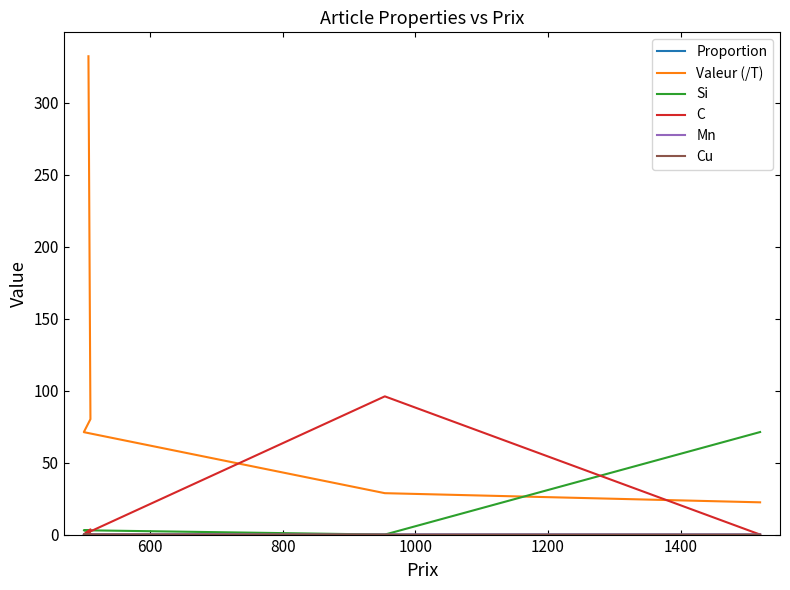

What is the spread (max minus min) of values at 1000?

96.0